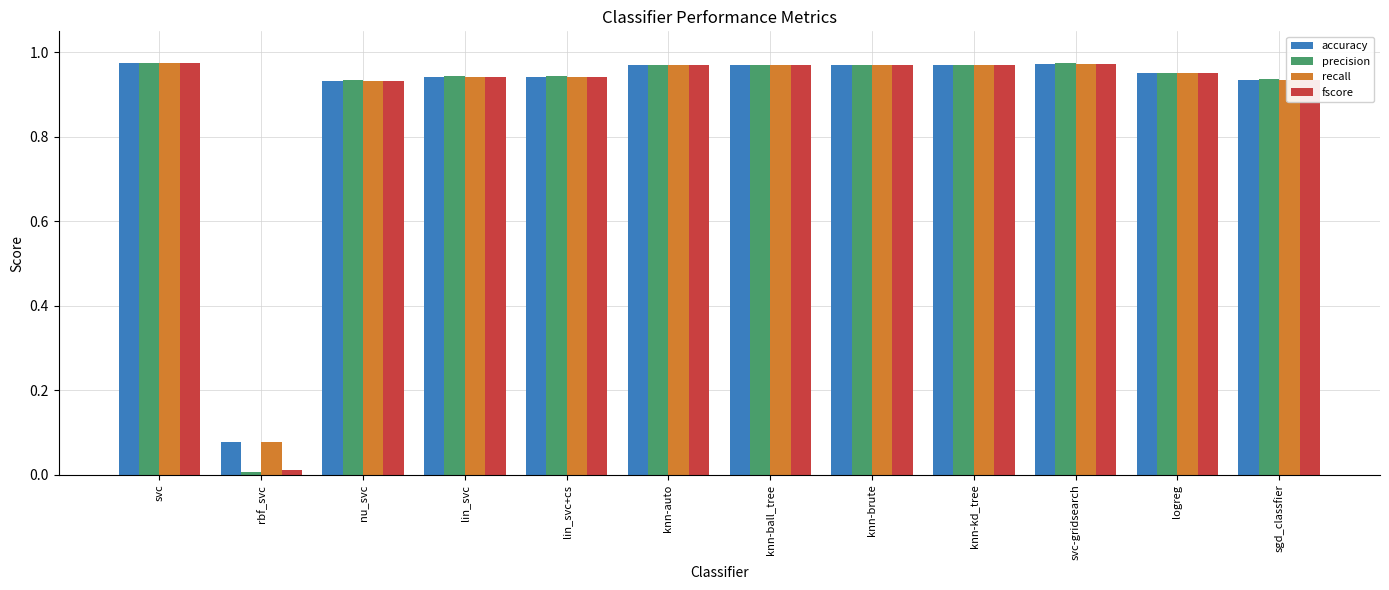

What is the sum of all accuracy values?

10.6